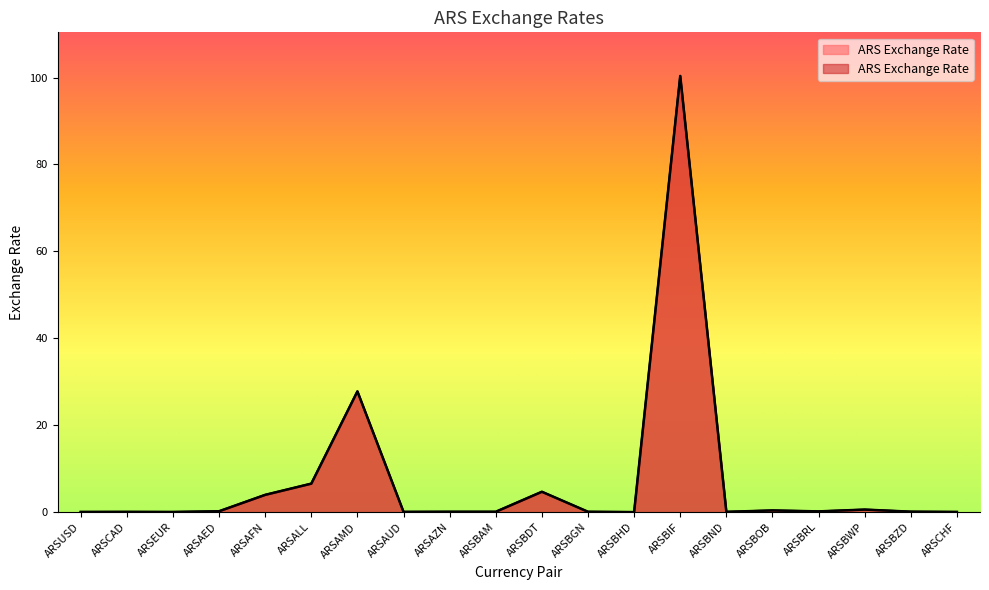

Rank the categories by value from highest to lowest.

ARSBIF, ARSAMD, ARSALL, ARSBDT, ARSAFN, ARSBWP, ARSBOB, ARSAED, ARSBRL, ARSBZD, ARSAZN, ARSBGN, ARSBAM, ARSBND, ARSCAD, ARSAUD, ARSUSD, ARSCHF, ARSEUR, ARSBHD